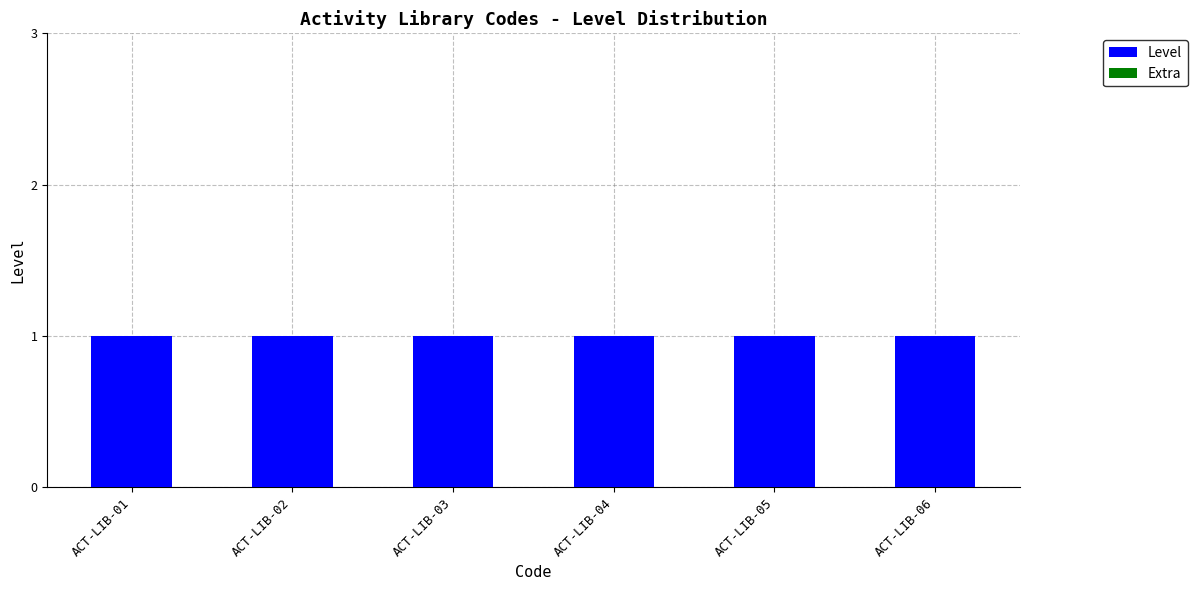

Reading left to right, what are all the values shown in this chart?

Level: ACT-LIB-01=1	ACT-LIB-02=1	ACT-LIB-03=1	ACT-LIB-04=1	ACT-LIB-05=1	ACT-LIB-06=1
Extra: ACT-LIB-01=0	ACT-LIB-02=0	ACT-LIB-03=0	ACT-LIB-04=0	ACT-LIB-05=0	ACT-LIB-06=0